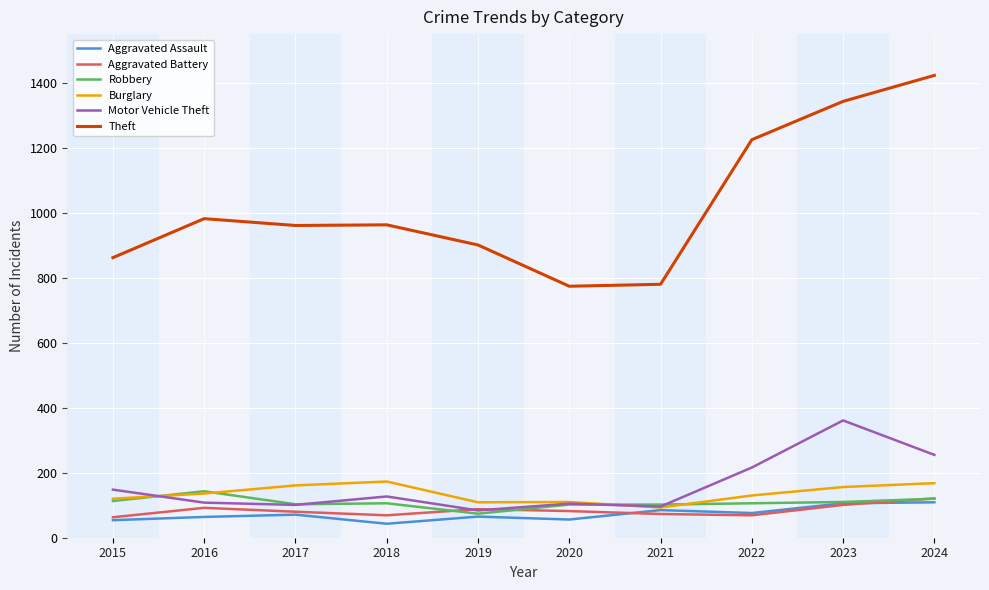

What value does the Aggravated Assault series have at 2020?

56